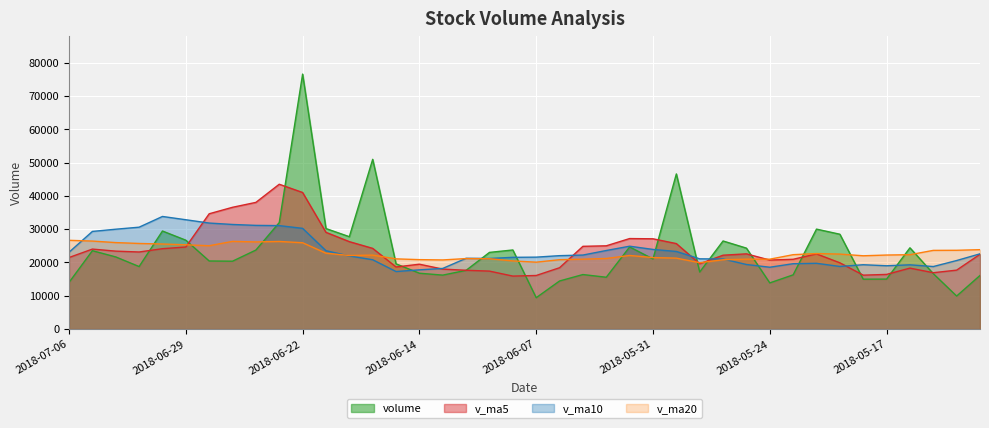

Reading right to left, list all the values displayed in this chart.

volume: 2018-05-11=16095.0	2018-05-14=9910.0	2018-05-15=16634.0	2018-05-16=24392.0	2018-05-17=14998.0	2018-05-18=14975.0	2018-05-21=28471.6	2018-05-22=30007.3	2018-05-23=16269.8	2018-05-24=13856.0	2018-05-25=24296.0	2018-05-28=26444.1	2018-05-29=17129.0	2018-05-30=46579.1	2018-05-31=21055.5	2018-06-01=24651.0	2018-06-04=15555.0	2018-06-05=16364.5	2018-06-06=14434.0	2018-06-07=9411.0	2018-06-08=23745.0	2018-06-11=23019.2	2018-06-12=17631.4	2018-06-13=16193.0	2018-06-14=16764.0	2018-06-15=19575.1	2018-06-19=50963.0	2018-06-20=27733.5	2018-06-21=30174.7	2018-06-22=76557.5	2018-06-25=31974.5	2018-06-26=23726.0	2018-06-27=20373.0	2018-06-28=20437.0	2018-06-29=26677.3	2018-07-02=29435.0	2018-07-03=18765.3	2018-07-04=21657.1	2018-07-05=23526.6	2018-07-06=14007.2
v_ma5: 2018-05-11=22446.5	2018-05-14=17690.1	2018-05-15=16915.1	2018-05-16=18297.4	2018-05-17=16405.8	2018-05-18=16181.8	2018-05-21=19894.1	2018-05-22=22568.8	2018-05-23=20944.3	2018-05-24=20715.9	2018-05-25=22580.1	2018-05-28=22174.7	2018-05-29=19599.0	2018-05-30=25660.9	2018-05-31=27100.8	2018-06-01=27171.8	2018-06-04=24993.9	2018-06-05=24841.0	2018-06-06=18412.0	2018-06-07=16083.1	2018-06-08=15901.9	2018-06-11=17394.7	2018-06-12=17648.1	2018-06-13=17999.9	2018-06-14=19470.5	2018-06-15=18636.5	2018-06-19=24225.3	2018-06-20=26245.7	2018-06-21=29042.0	2018-06-22=41000.8	2018-06-25=43480.6	2018-06-26=38033.2	2018-06-27=36561.1	2018-06-28=34613.6	2018-06-29=24637.6	2018-07-02=24129.7	2018-07-03=23137.5	2018-07-04=23394.3	2018-07-05=24012.3	2018-07-06=21478.2
v_ma10: 2018-05-11=22587.4	2018-05-14=20574.0	2018-05-15=18768.7	2018-05-16=19284.7	2018-05-17=19002.3	2018-05-18=19314.2	2018-05-21=18792.1	2018-05-22=19741.9	2018-05-23=19620.9	2018-05-24=18560.9	2018-05-25=19381.0	2018-05-28=21034.4	2018-05-29=21083.9	2018-05-30=23302.6	2018-05-31=23908.3	2018-06-01=24876.0	2018-06-04=23584.3	2018-06-05=22220.0	2018-06-06=22036.4	2018-06-07=21591.9	2018-06-08=21536.8	2018-06-11=21194.3	2018-06-12=21244.6	2018-06-13=18206.0	2018-06-14=17776.8	2018-06-15=17269.2	2018-06-19=20810.0	2018-06-20=21946.9	2018-06-21=23521.0	2018-06-22=30235.6	2018-06-25=31058.6	2018-06-26=31129.3	2018-06-27=31403.4	2018-06-28=31827.8	2018-06-29=32819.2	2018-07-02=33805.2	2018-07-03=30585.4	2018-07-04=29977.8	2018-07-05=29312.9	2018-07-06=23057.9
v_ma20: 2018-05-11=23837.6	2018-05-14=23649.4	2018-05-15=23623.2	2018-05-16=22326.1	2018-05-17=22223.7	2018-05-18=22001.5	2018-05-21=22506.2	2018-05-22=22674.0	2018-05-23=22330.0	2018-05-24=20977.7	2018-05-25=20984.2	2018-05-28=20804.2	2018-05-29=19926.3	2018-05-30=21293.6	2018-05-31=21455.3	2018-06-01=22095.0	2018-06-04=21188.2	2018-06-05=20981.0	2018-06-06=20828.7	2018-06-07=20076.4	2018-06-08=20458.9	2018-06-11=21114.4	2018-06-12=21164.2	2018-06-13=20754.3	2018-06-14=20842.6	2018-06-15=21072.6	2018-06-19=22197.2	2018-06-20=22083.5	2018-06-21=22778.7	2018-06-22=25913.8	2018-06-25=26297.7	2018-06-26=26161.8	2018-06-27=26324.0	2018-06-28=25016.9	2018-06-29=25298.0	2018-07-02=25537.2	2018-07-03=25697.7	2018-07-04=25962.3	2018-07-05=26417.0	2018-07-06=26646.8